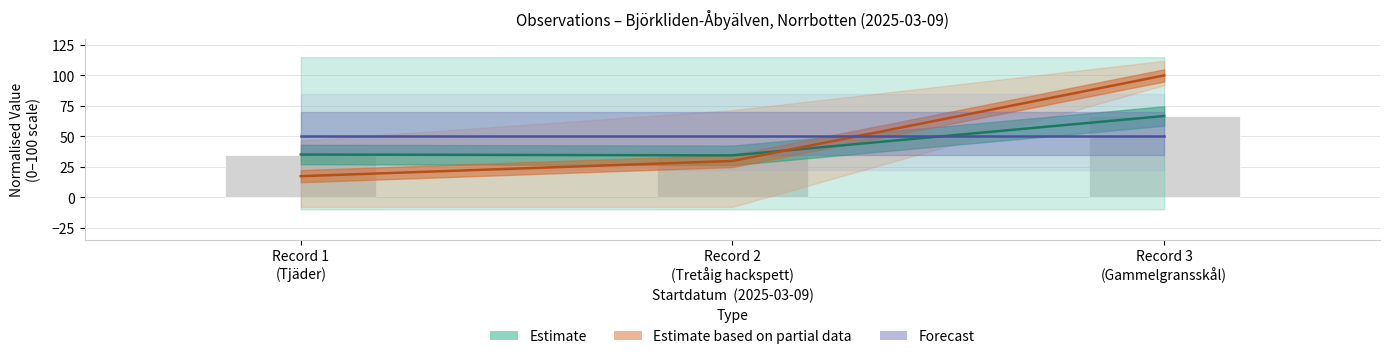

What is the average value of the Estimate based on partial data series?

49.0